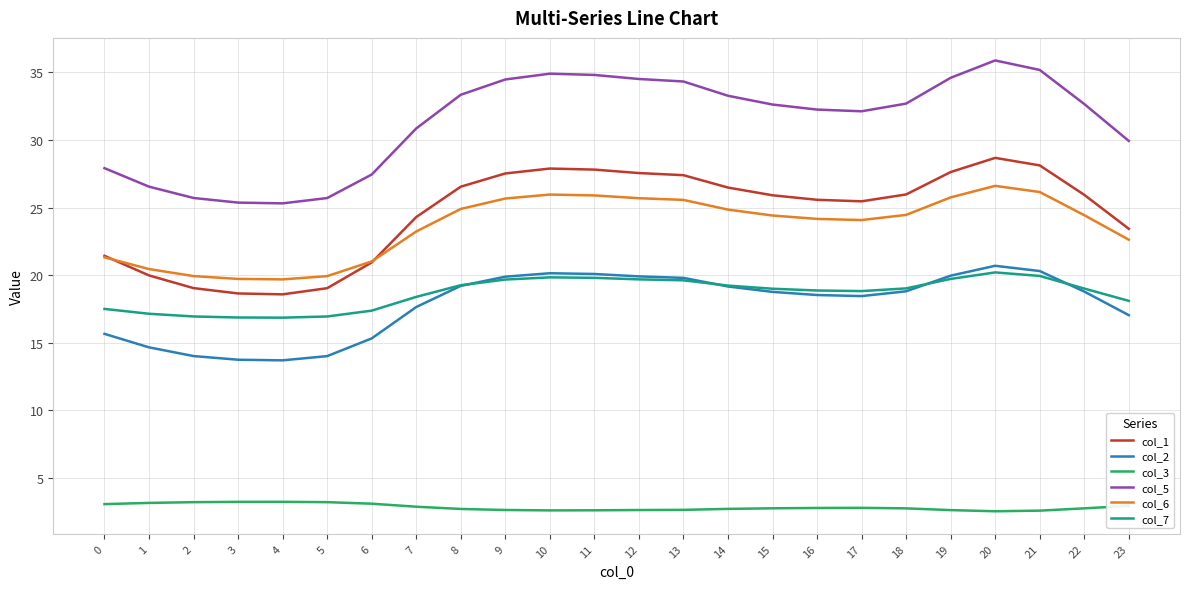

What is the spread (max minus min) of values at 12?

31.9